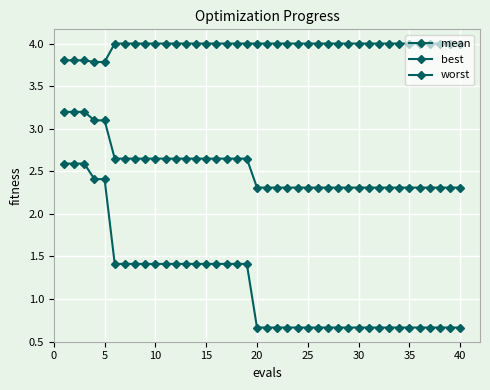

What is the maximum value shown in the chart?

4.0